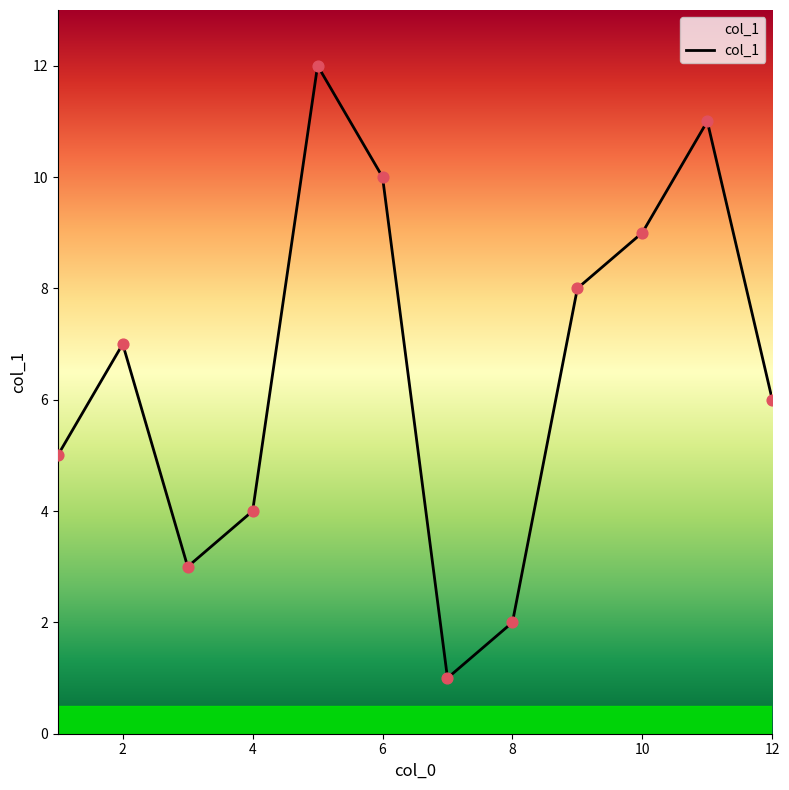

What is the maximum value shown in the chart?

12